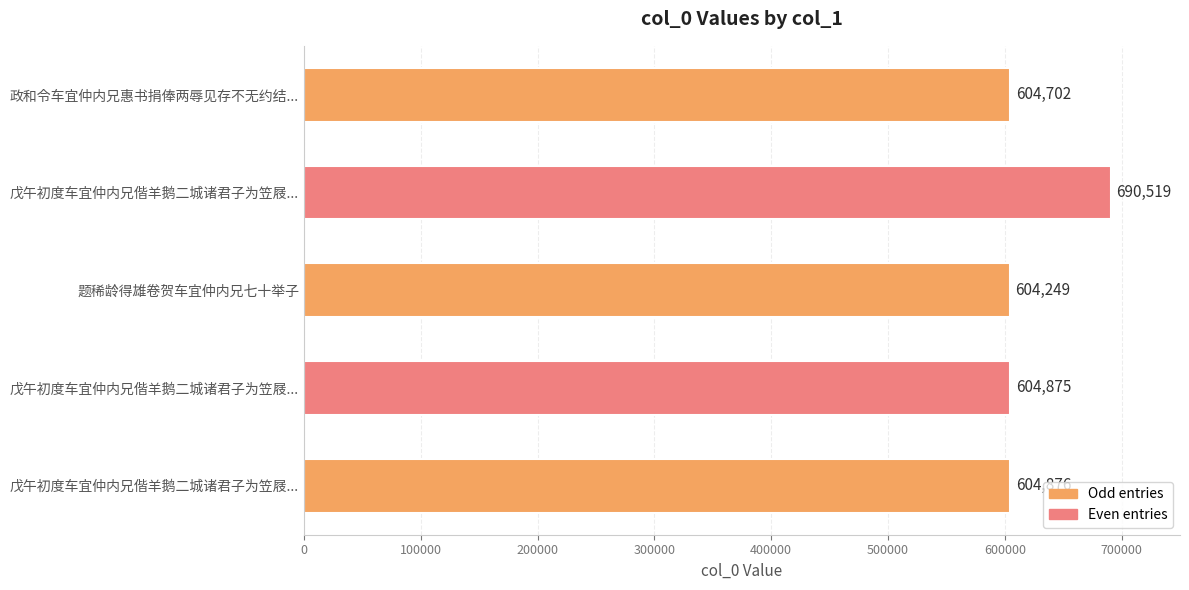

How many data points does each series have?

5